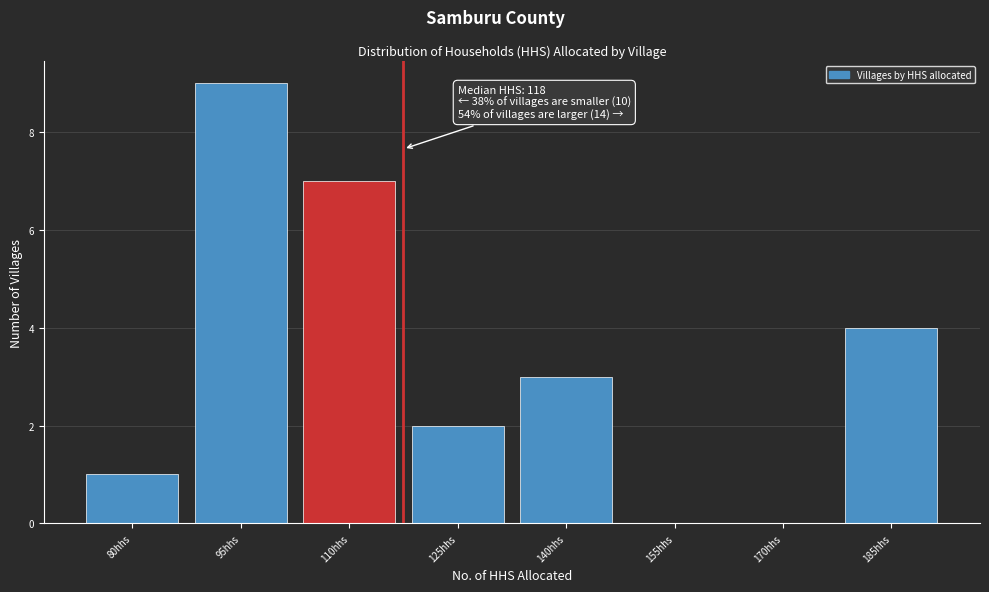

Reading left to right, transcribe all the data shown in this chart.

80hhs=1	95hhs=9	110hhs=7	125hhs=2	140hhs=3	155hhs=0	170hhs=0	185hhs=4